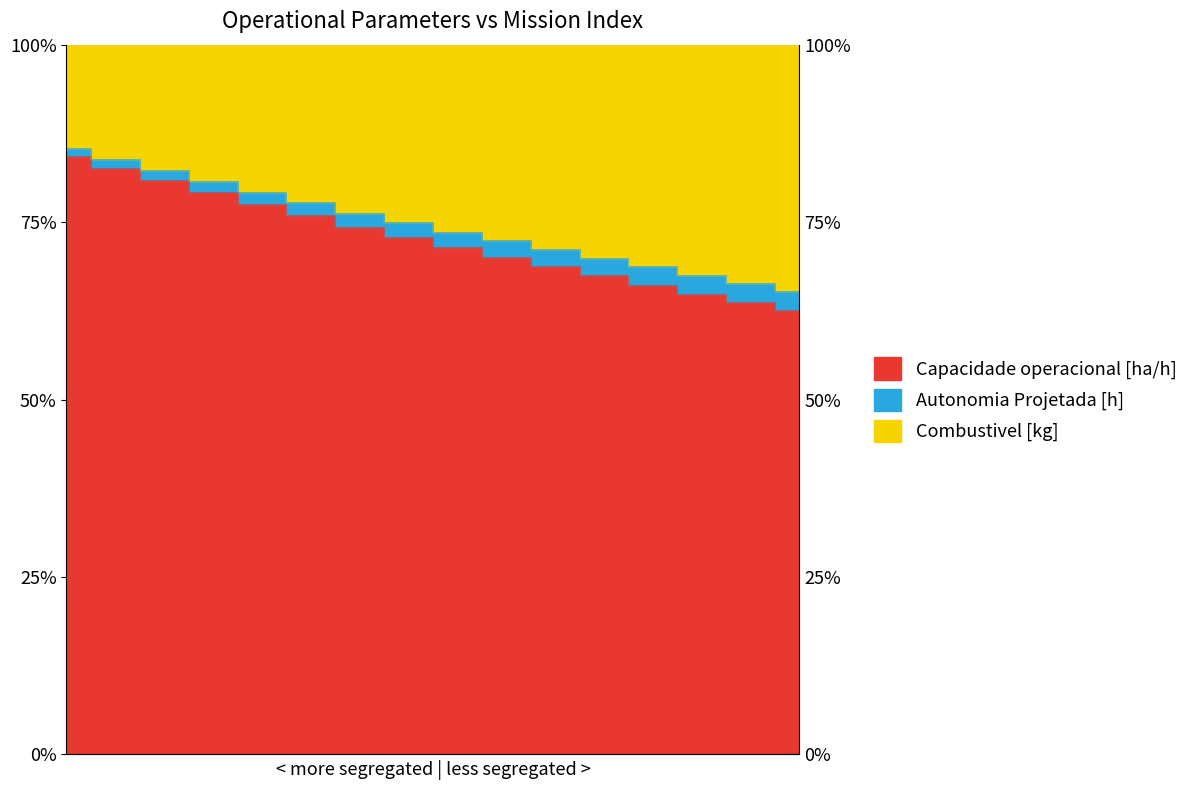

Rank the categories by Autonomia Projetada [h] value from lowest to highest.

15, 14, 13, 12, 11, 10, 9, 8, 7, 6, 5, 4, 3, 2, 1, 0